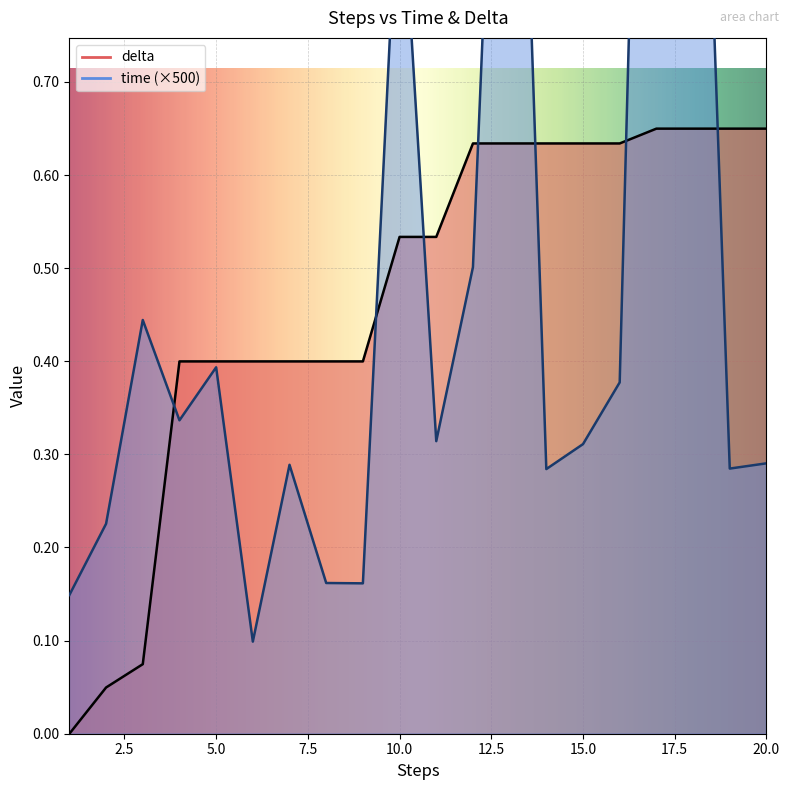

Reading left to right, extract all data points from this chart.

time: 0.1	0.2	0.4	0.3	0.4	0.1	0.3	0.2	0.2	1.0	0.3	0.5	1.4	0.3	0.3	0.4	1.9	1.4	0.3	0.3
delta: 0.0	0.0	0.1	0.4	0.4	0.4	0.4	0.4	0.4	0.5	0.5	0.6	0.6	0.6	0.6	0.6	0.6	0.6	0.6	0.6